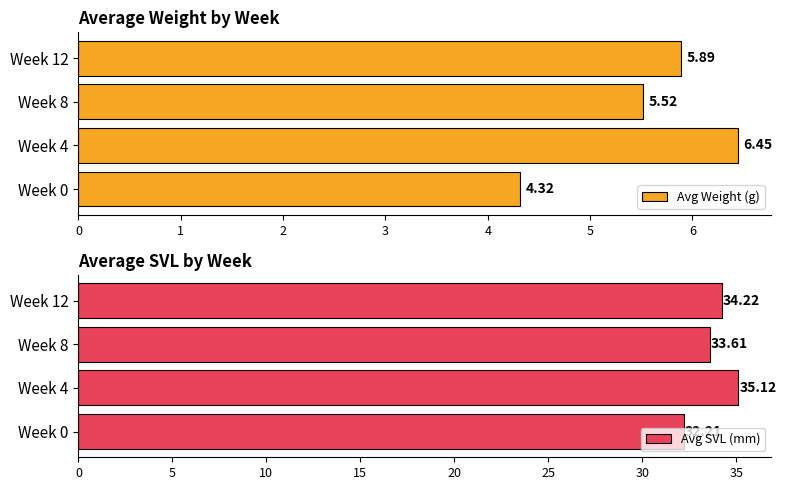

What is the spread (max minus min) of values at 1?

28.7